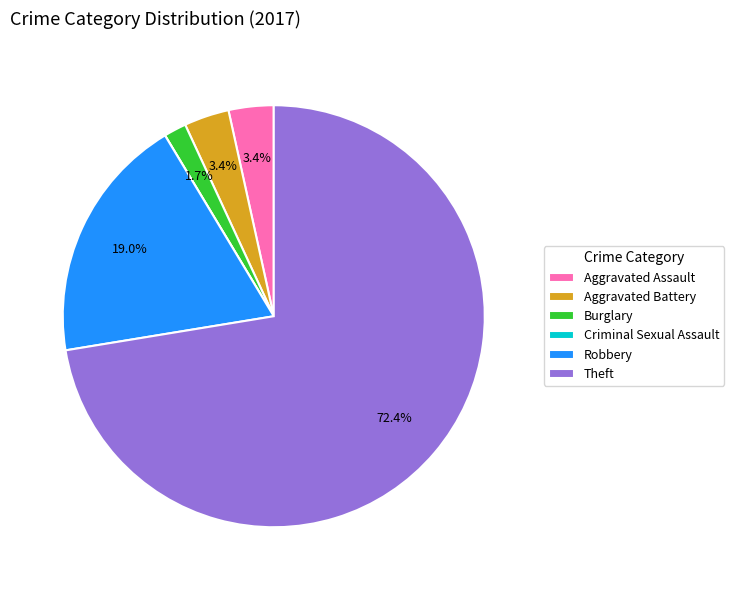

How much of the chart is everything except Aggravated Battery?

96.6%